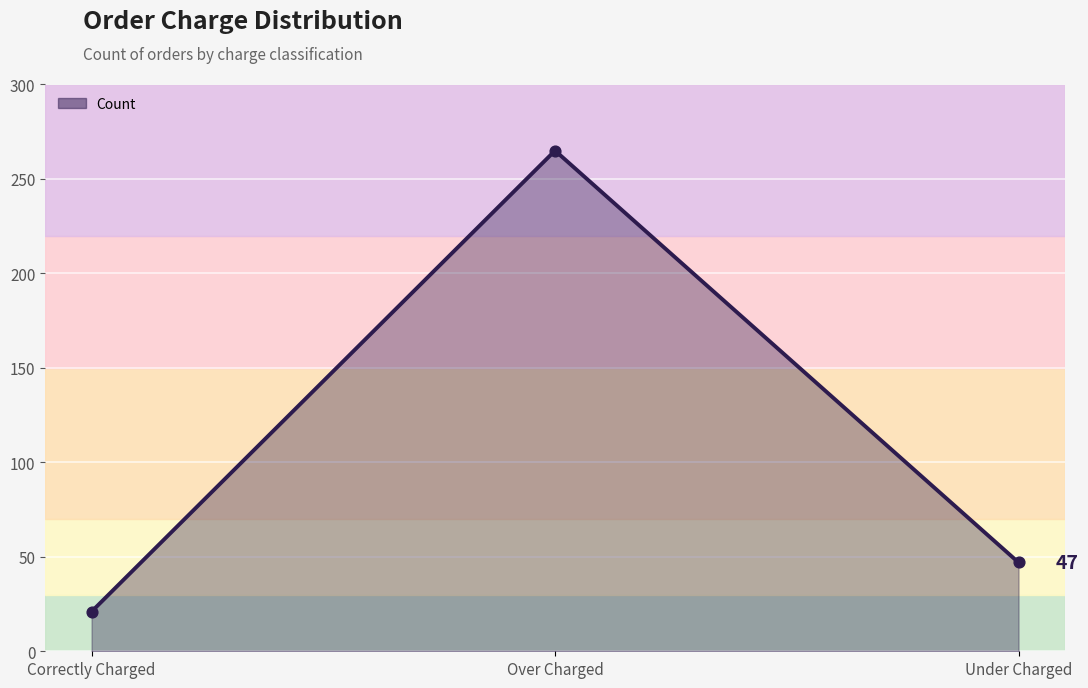

What is the change in value from Correctly Charged to Under Charged?

+26